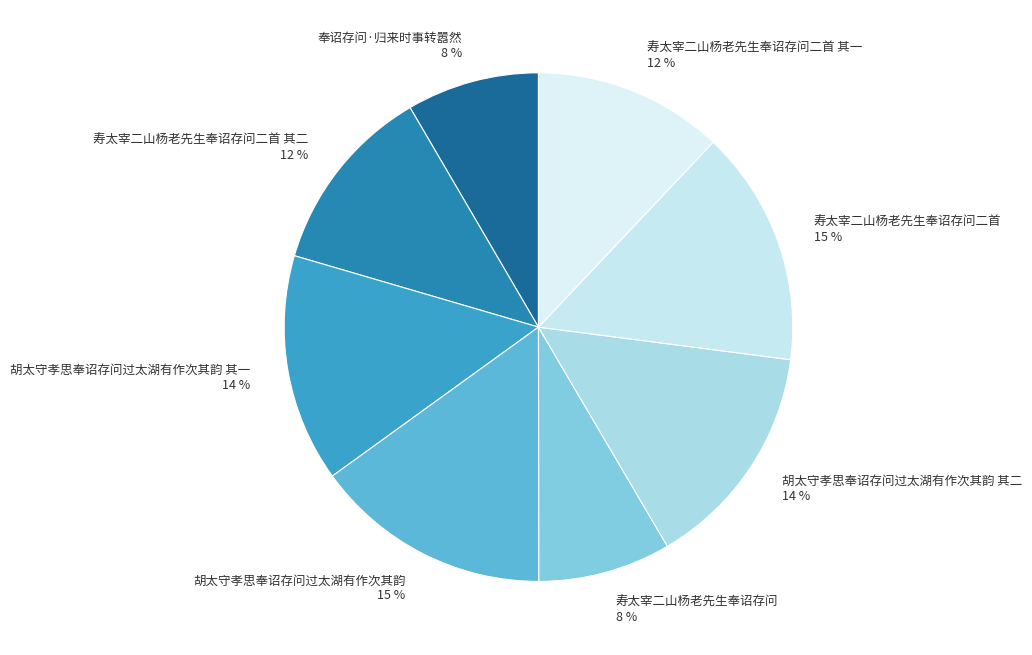

Is the sum of 寿太宰二山杨老先生奉诏存问二首 其一 and 寿太宰二山杨老先生奉诏存问二首 其二 greater than half?

No